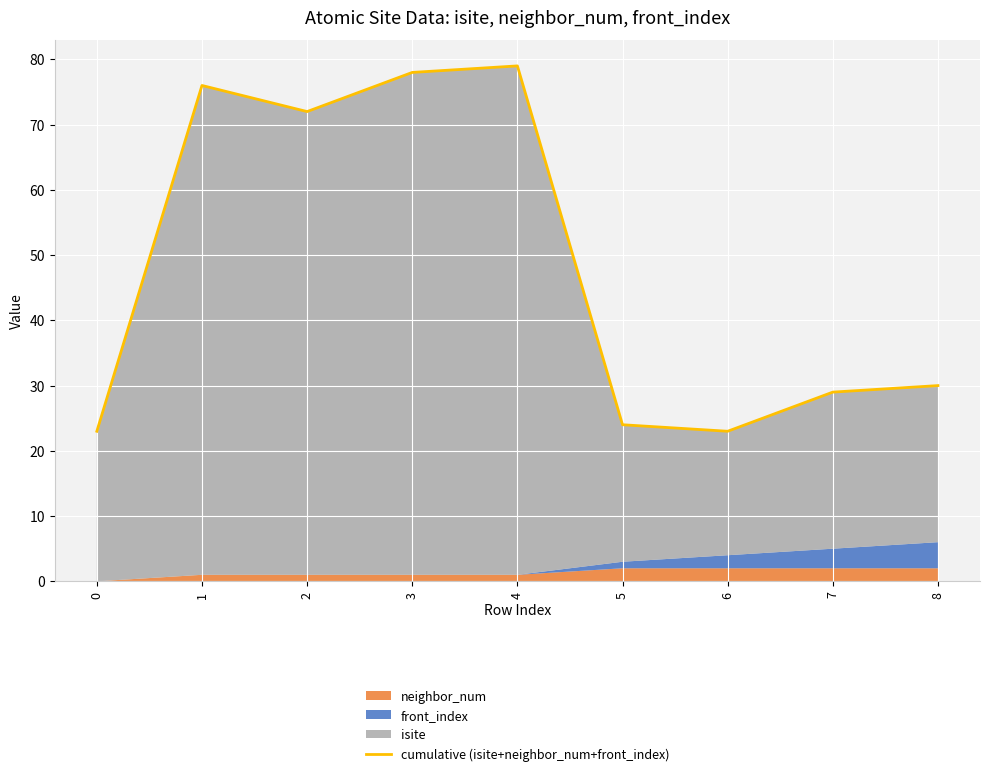

What is the change in value from 5 to 7?

+5